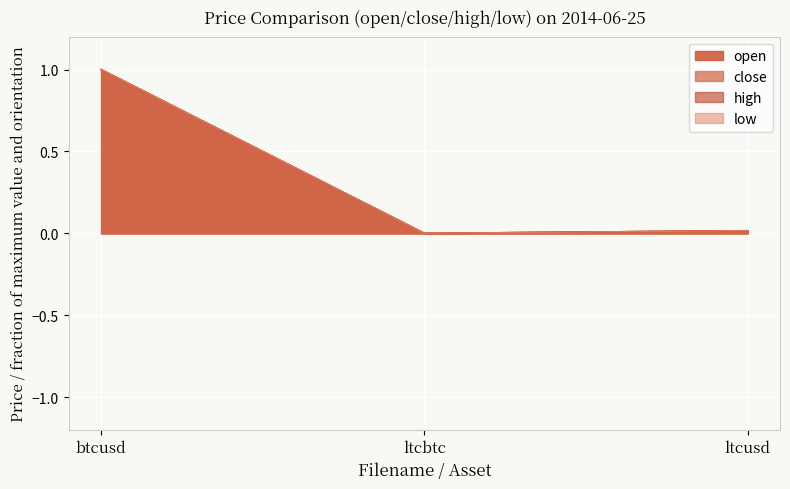

What is the difference between the low values at ltcusd and btcusd?

1.0